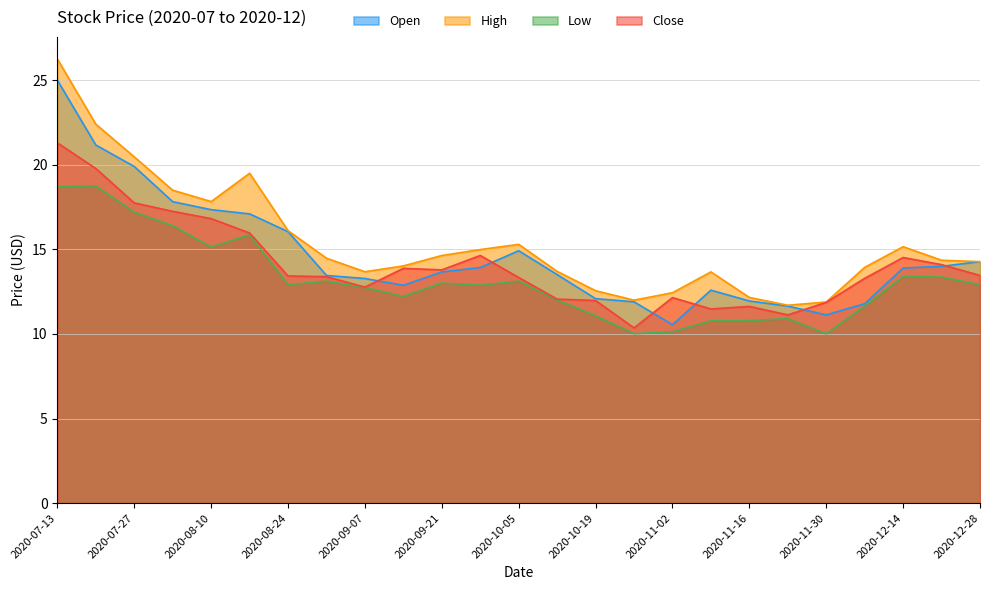

The value of Open at 2020-11-02 is 4.1. True or false?

False